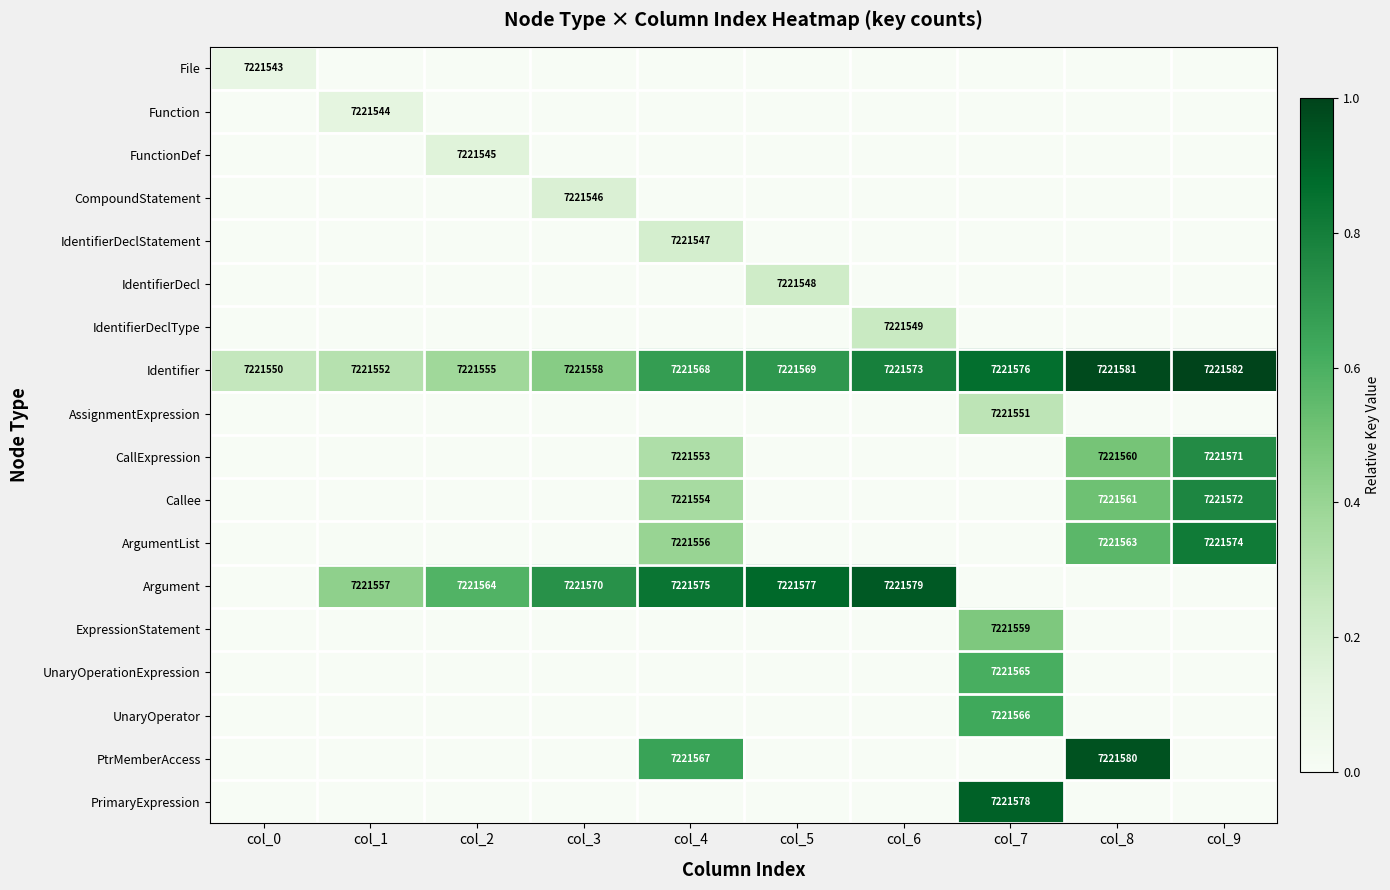

True or false: Callee has a value of 7221572 at col_9.

True